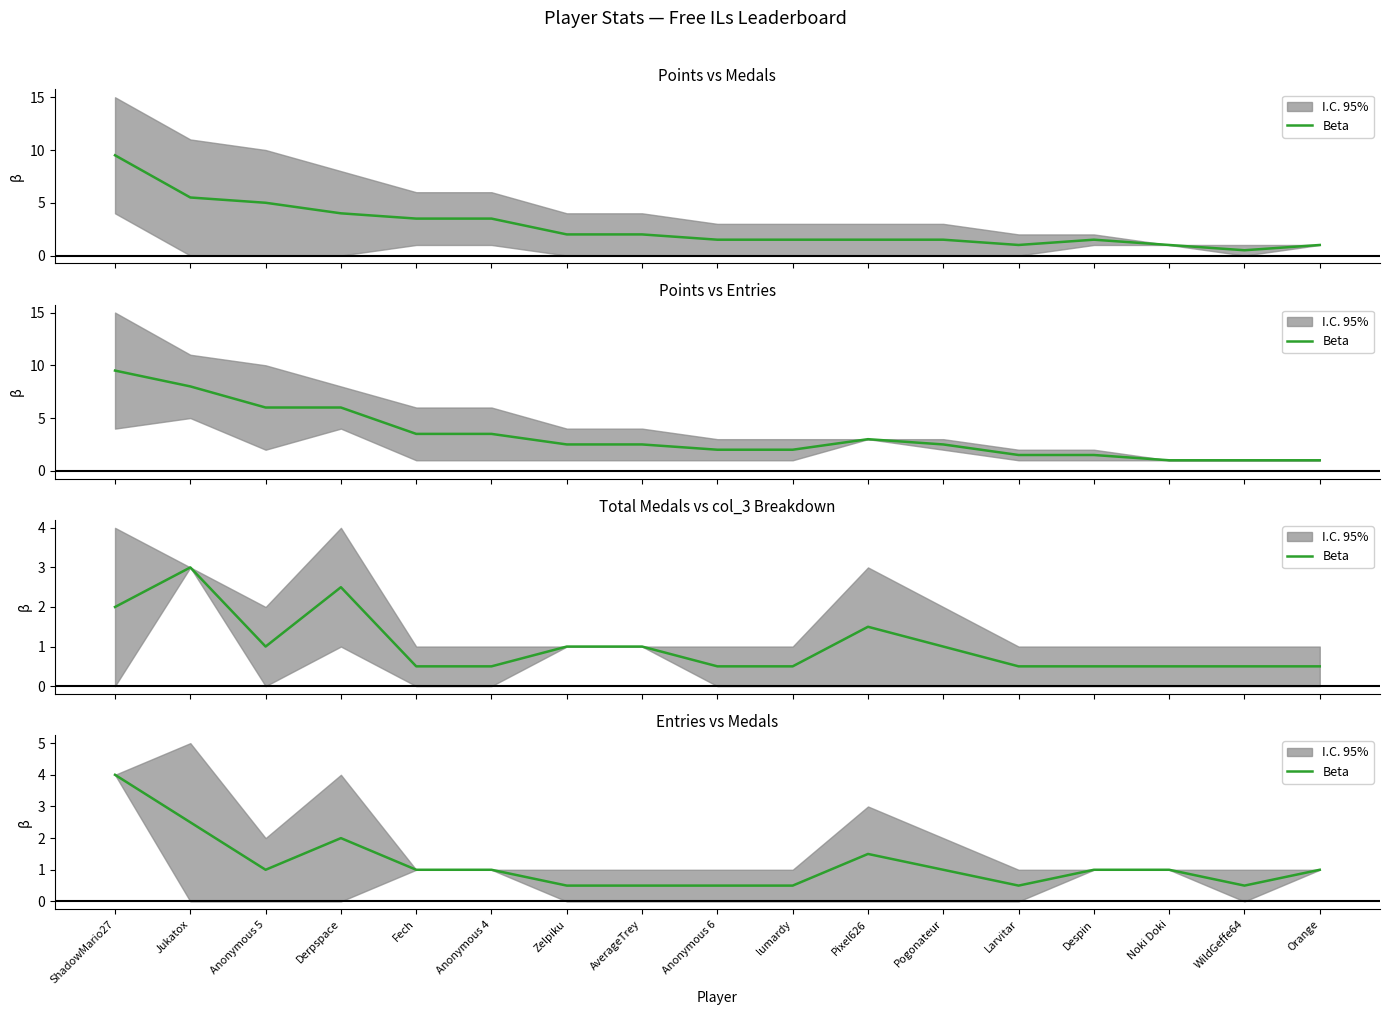

True or false: there are more than 1 points higher than both neighbors.

True